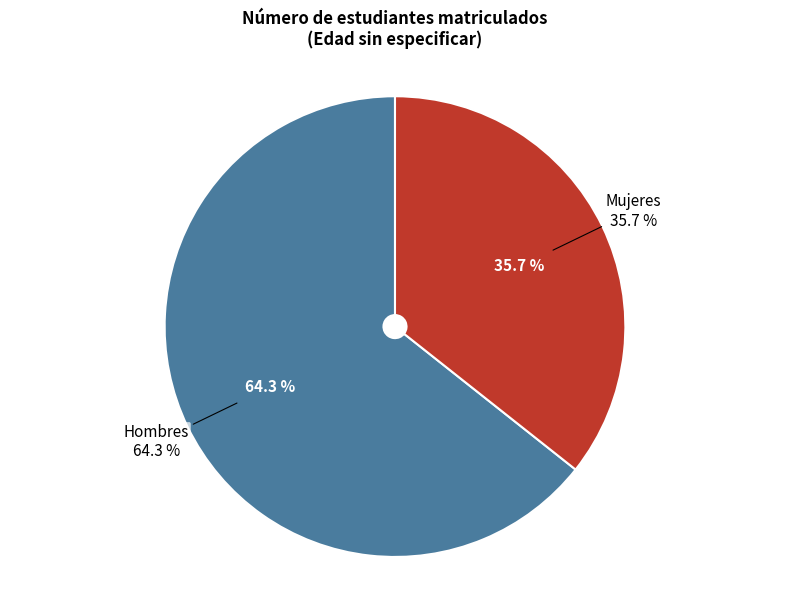

Is it true that Mujeres is 36% of the pie?

True